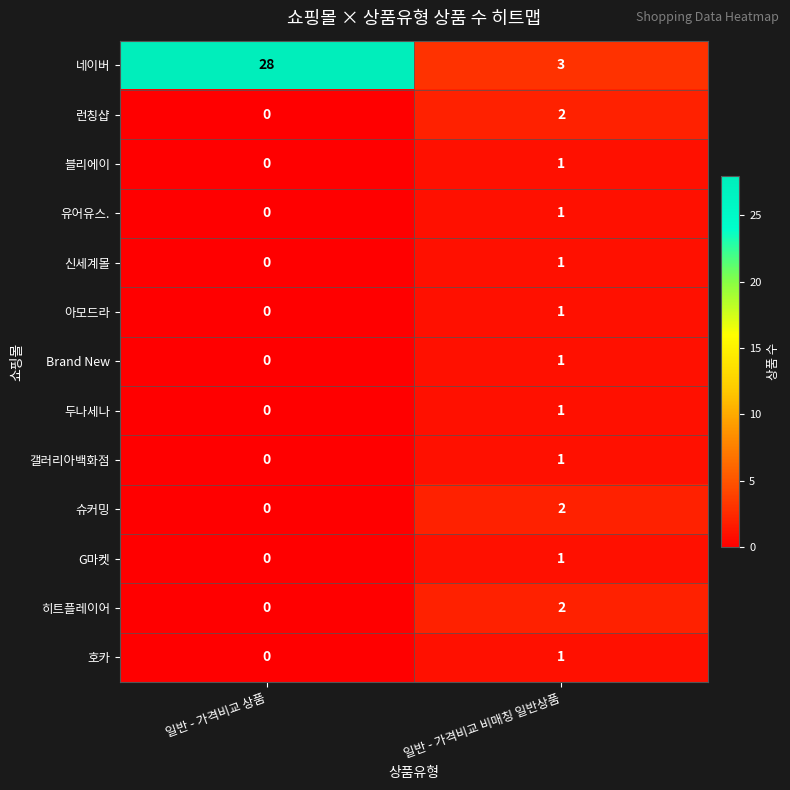

Is the value of 호카 at 일반 - 가격비교 상품 greater than the value of 네이버 at 일반 - 가격비교 비매칭 일반상품?

No